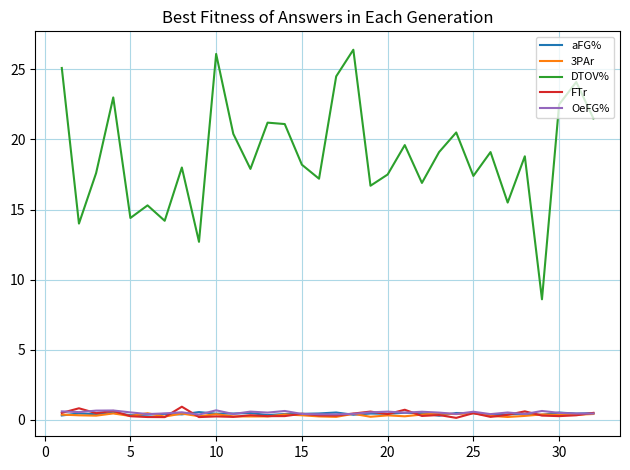

True or false: 3PAr and DTOV% intersect in this chart.

False